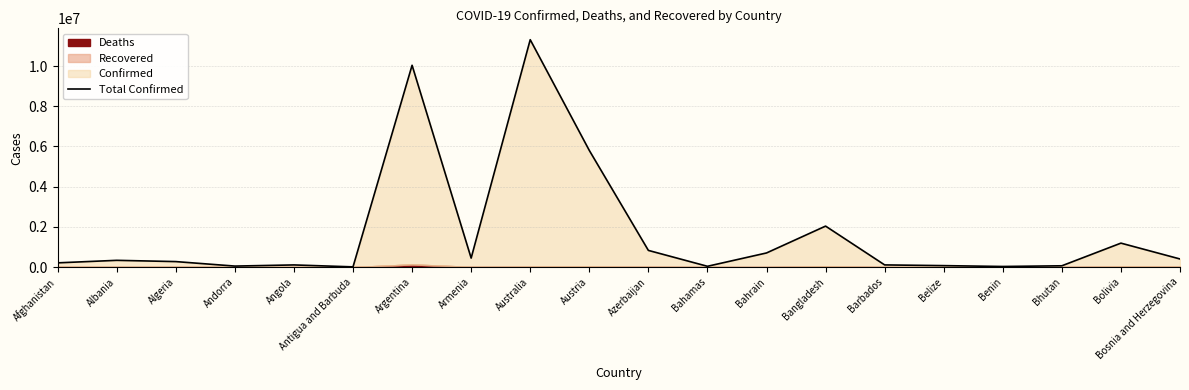

True or false: there are more than 0 points higher than both neighbors.

True